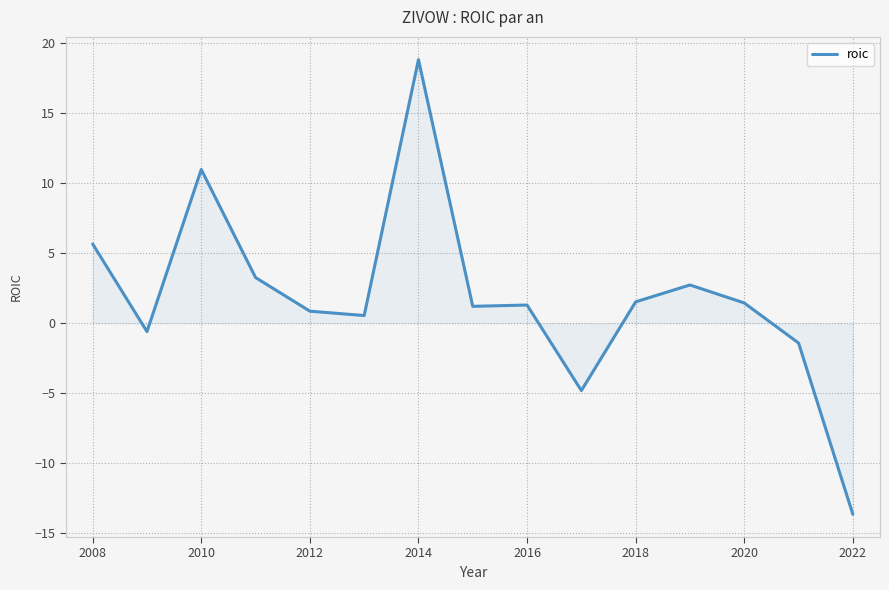

What is the greatest value displayed?

18.8